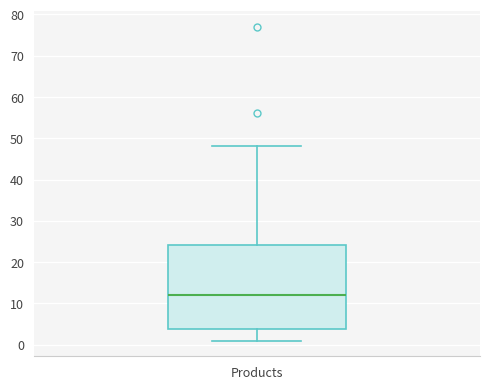

Read this box plot against the y-axis: the position of the median line, the range covered by the box, and the ends of both whiskers. The values are not printed on the chart, so give them approximately, as read against the axis.

median 12, box 4 to 24, whiskers 1 to 48